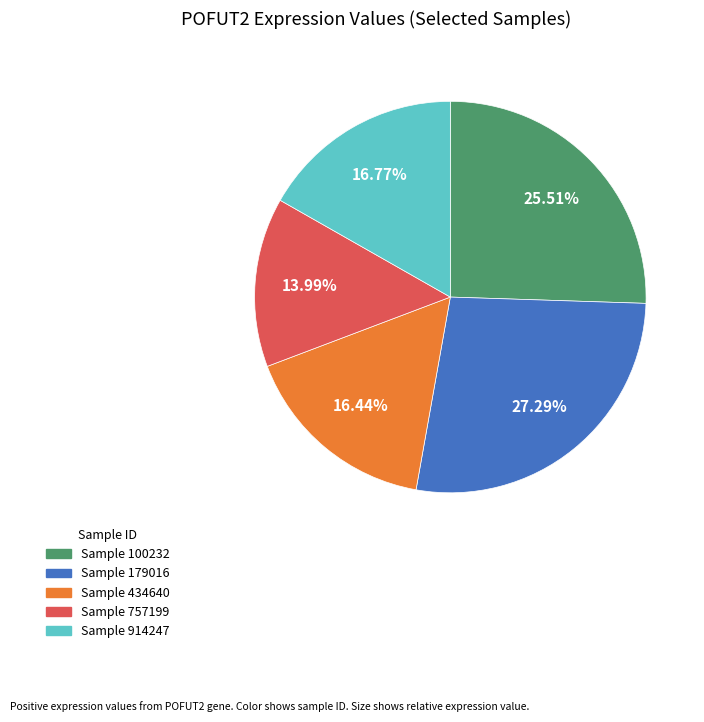

Is there any slice that represents more than half of the pie?

No